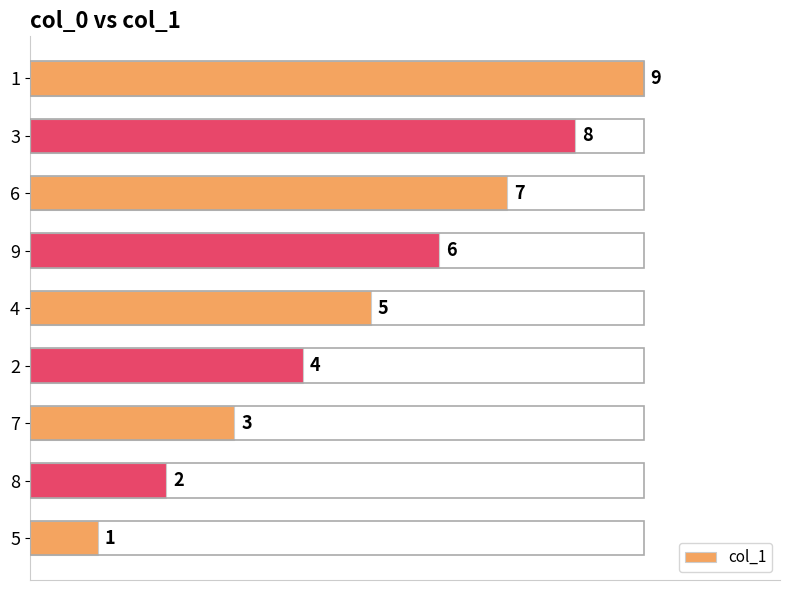

At which category does the chart reach its minimum across all series?

5